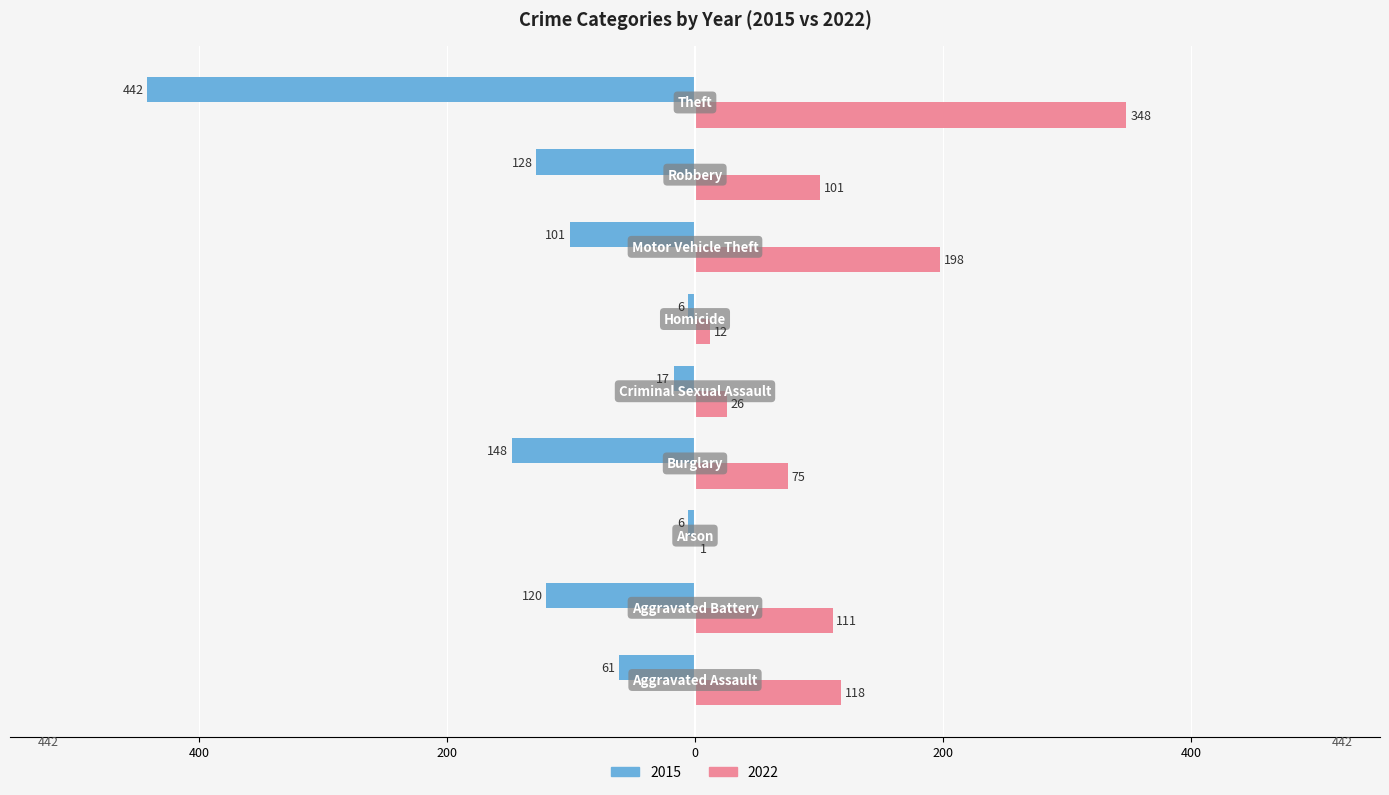

What are all the series names shown in the legend?

2015, 2022